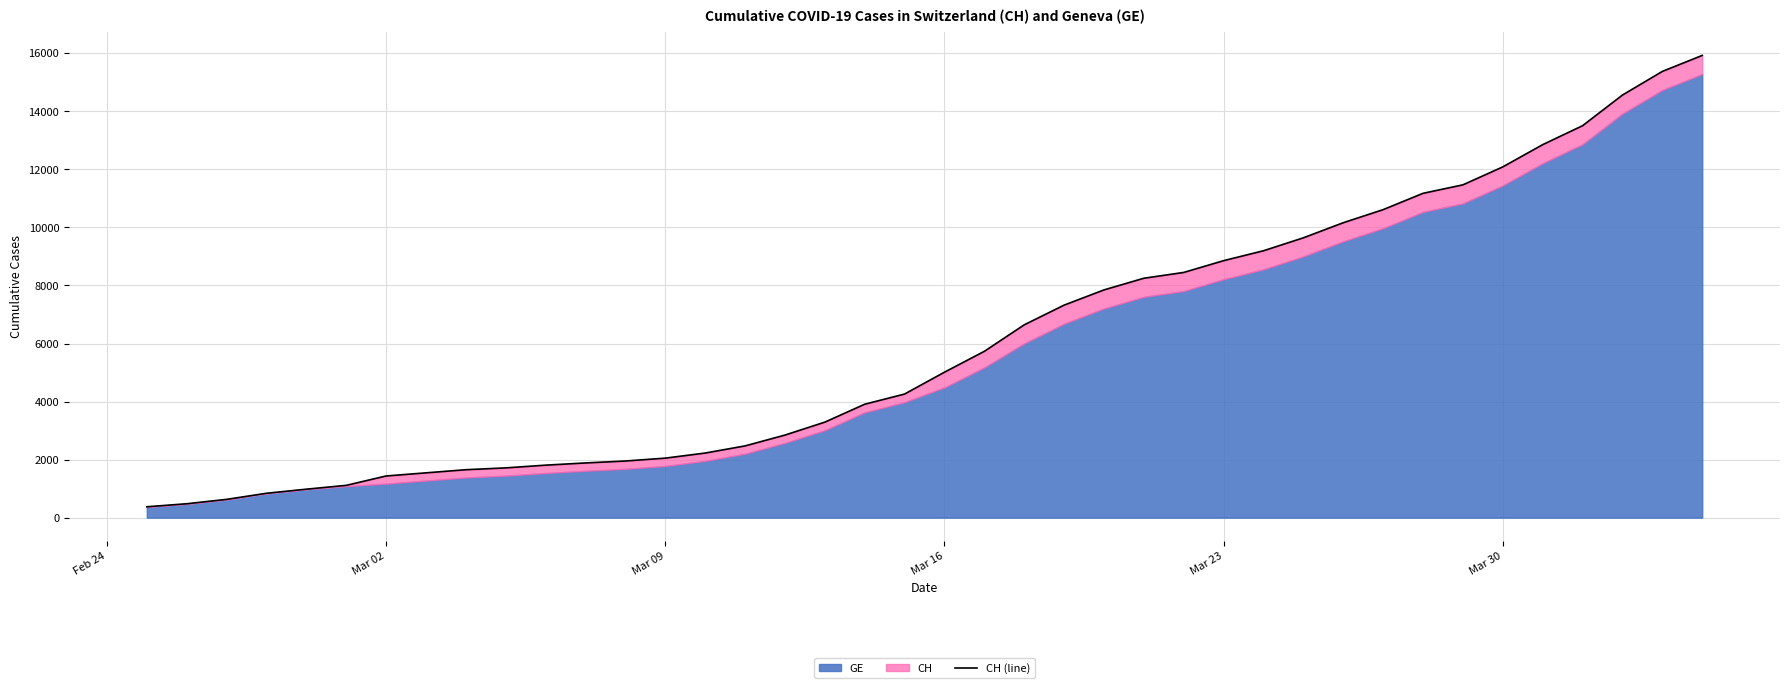

The chart shows a value of 18863 at Mar 30. True or false?

False